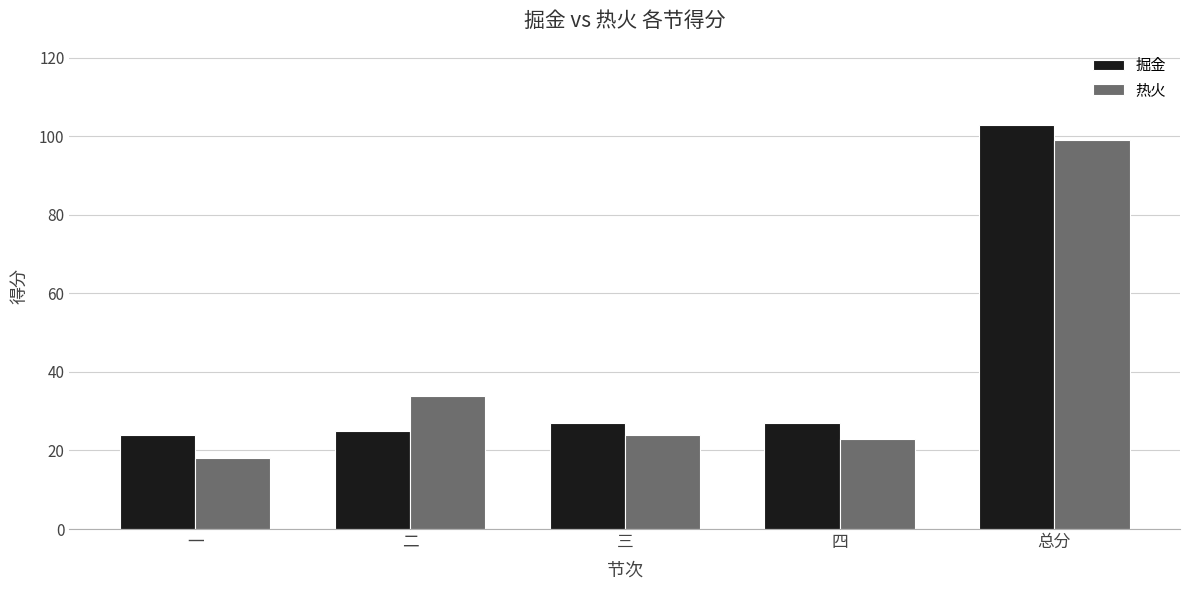

Reading right to left, list all the values displayed in this chart.

掘金: 总分=103	四=27	三=27	二=25	一=24
热火: 总分=99	四=23	三=24	二=34	一=18